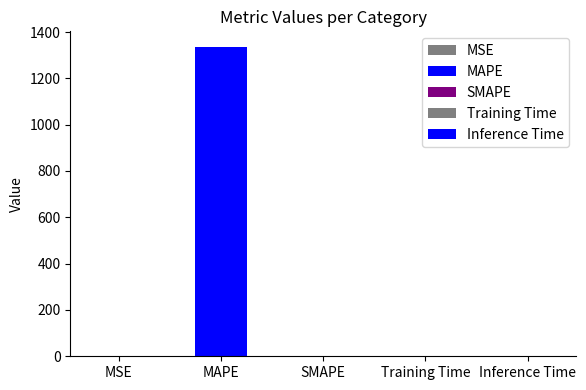

Reading left to right, what are all the values shown in this chart?

MSE=0.2	MAPE=1336.2	SMAPE=0.0	Training Time=0.0	Inference Time=0.0